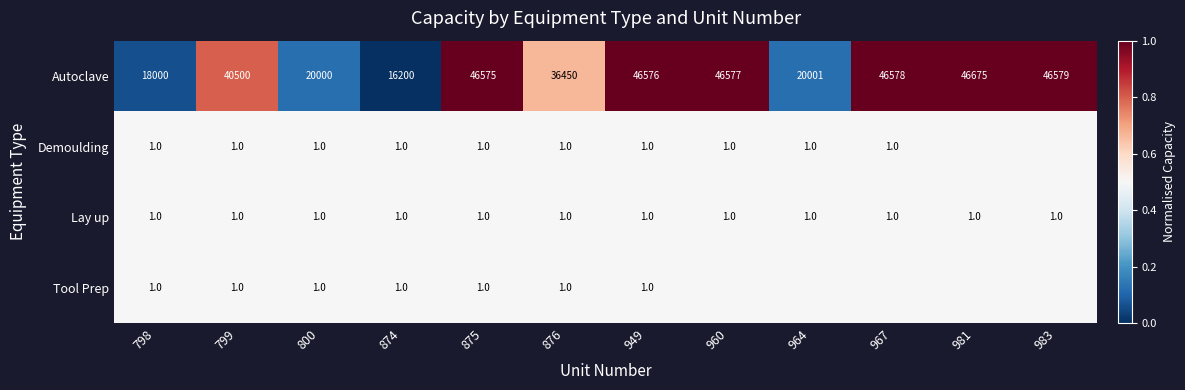

Between 799 and 800, which series saw the biggest shift?

Autoclave